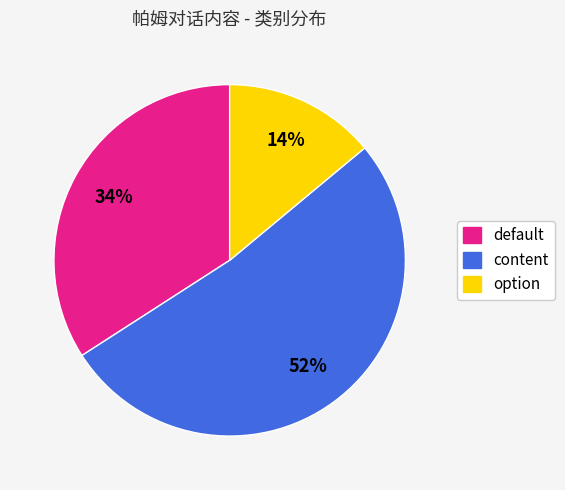

Which slice is the largest?

content